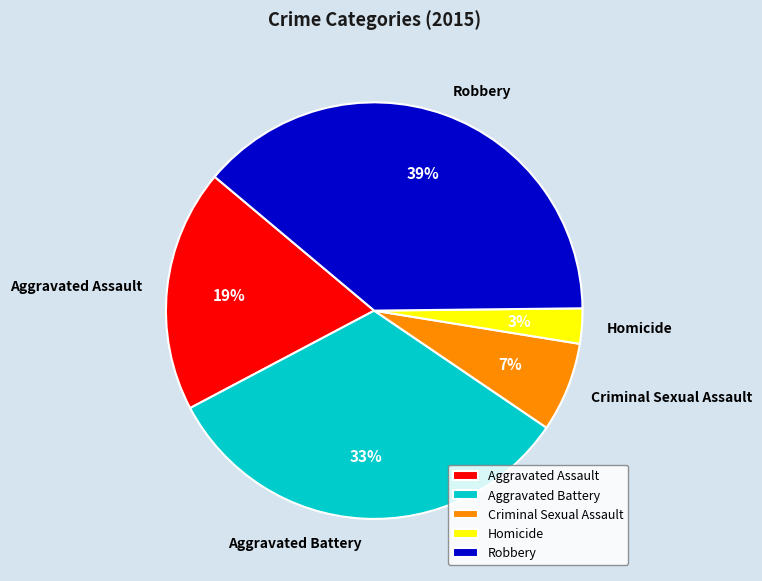

Between Robbery and Aggravated Assault, which is larger?

Robbery